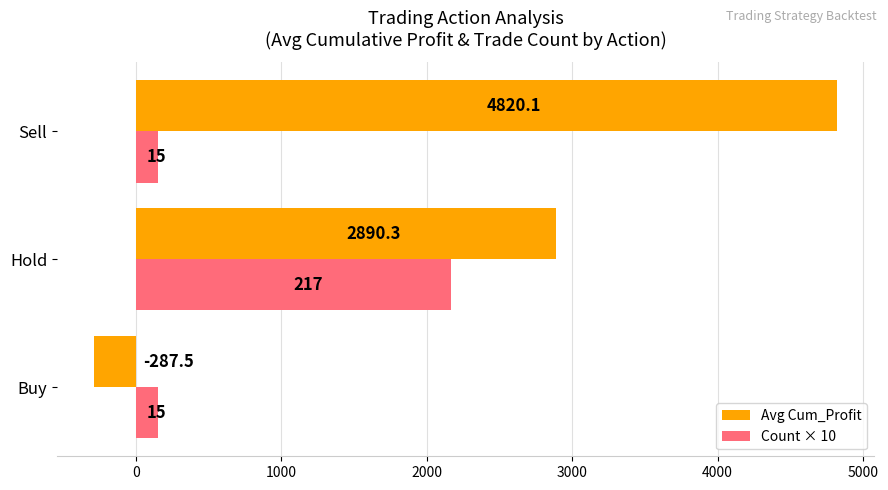

The Avg Cum_Profit series shows 5126.7 at Hold. True or false?

False